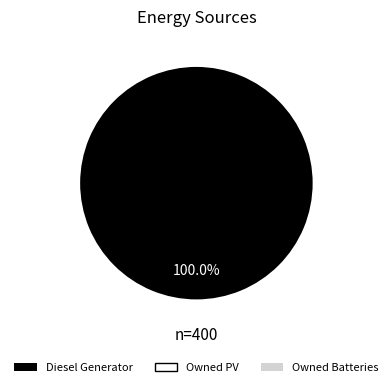

Is there a majority slice in this chart?

Yes